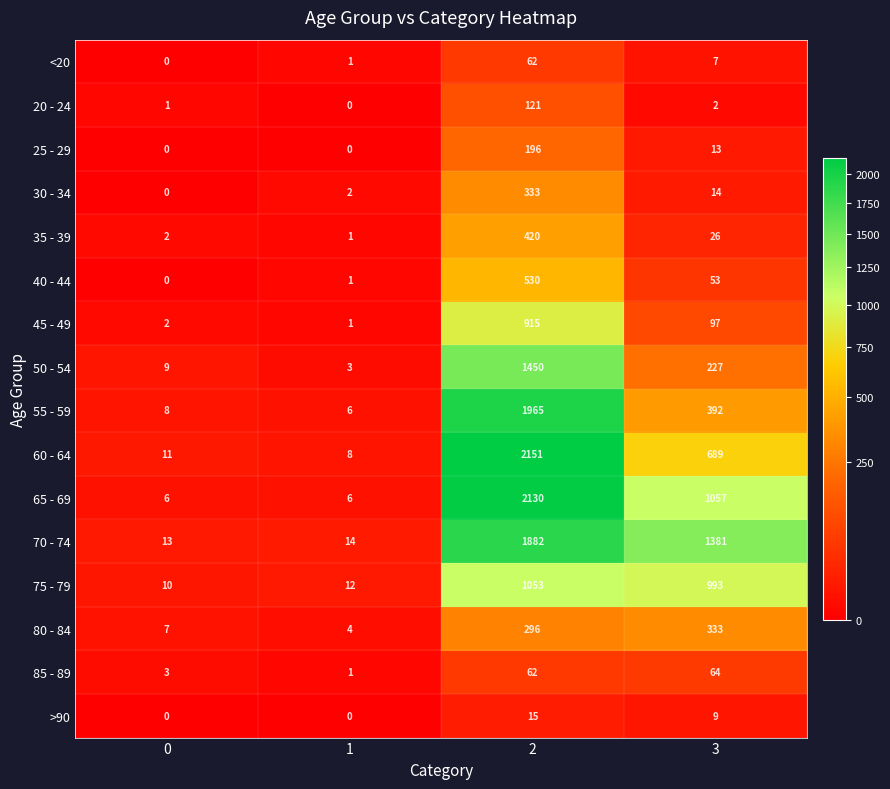

What is the average value of the <20 series?

18